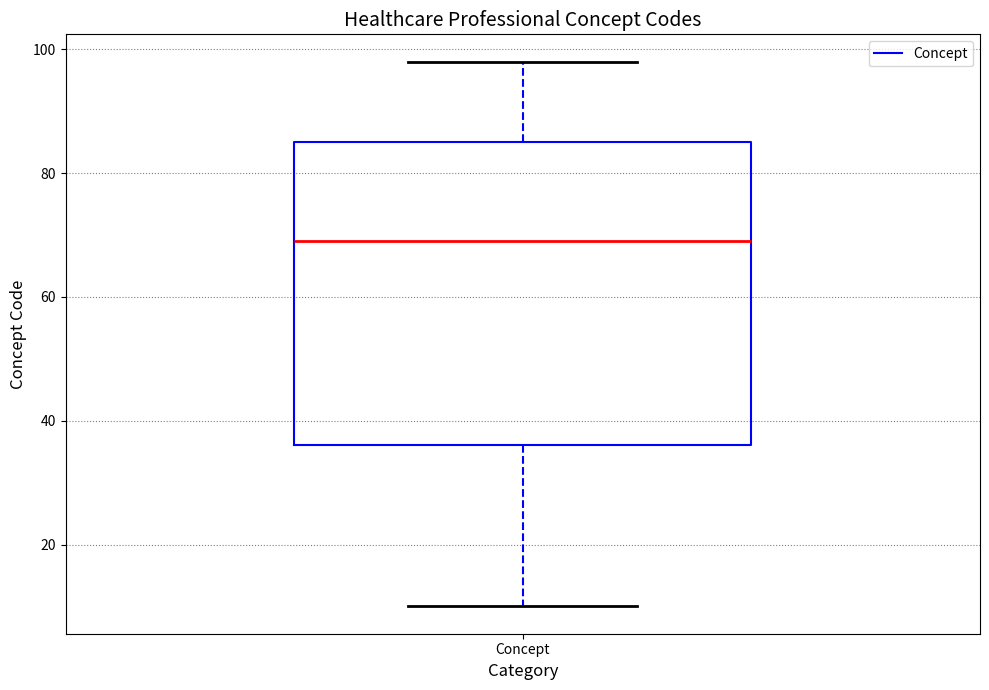

Read this box plot against the y-axis: the position of the median line, the range covered by the box, and the ends of both whiskers. The values are not printed on the chart, so give them approximately, as read against the axis.

median 70, box 36 to 86, whiskers 10 to 98